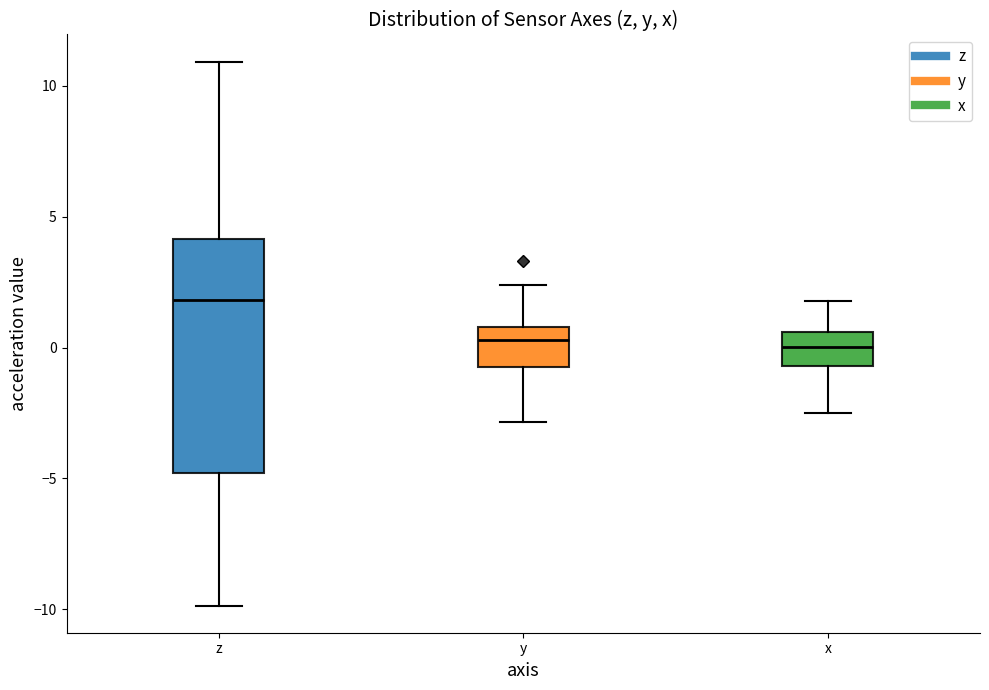

Where is the upper edge of the box for z on the y-axis? The values are not printed on the chart, so give them approximately, as read against the axis.

4.0